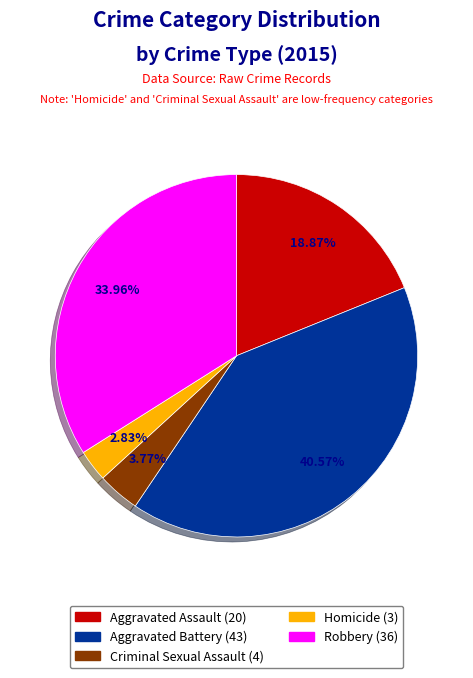

Approximately how many times larger is the value at Homicide compared to Aggravated Battery?

0.1